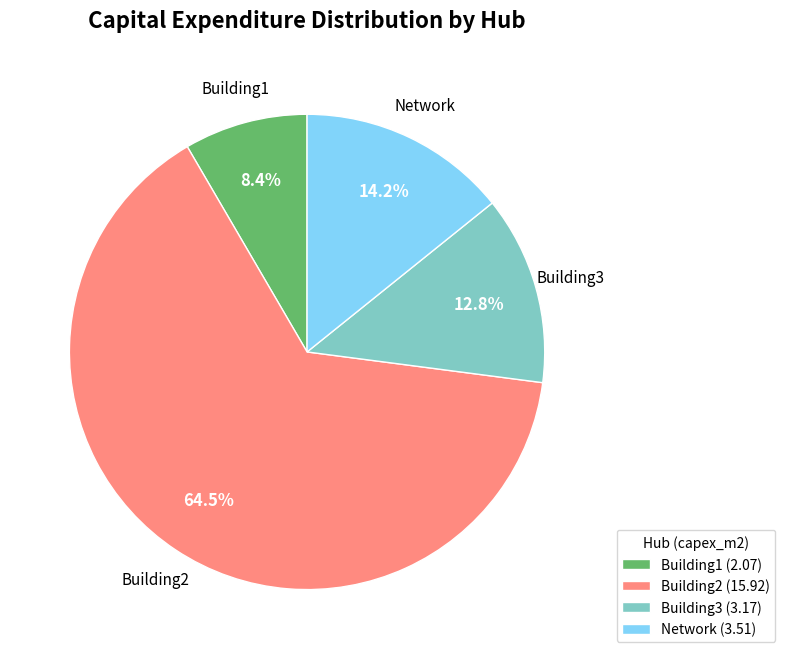

Rank the categories by value from highest to lowest.

Building2, Network, Building3, Building1